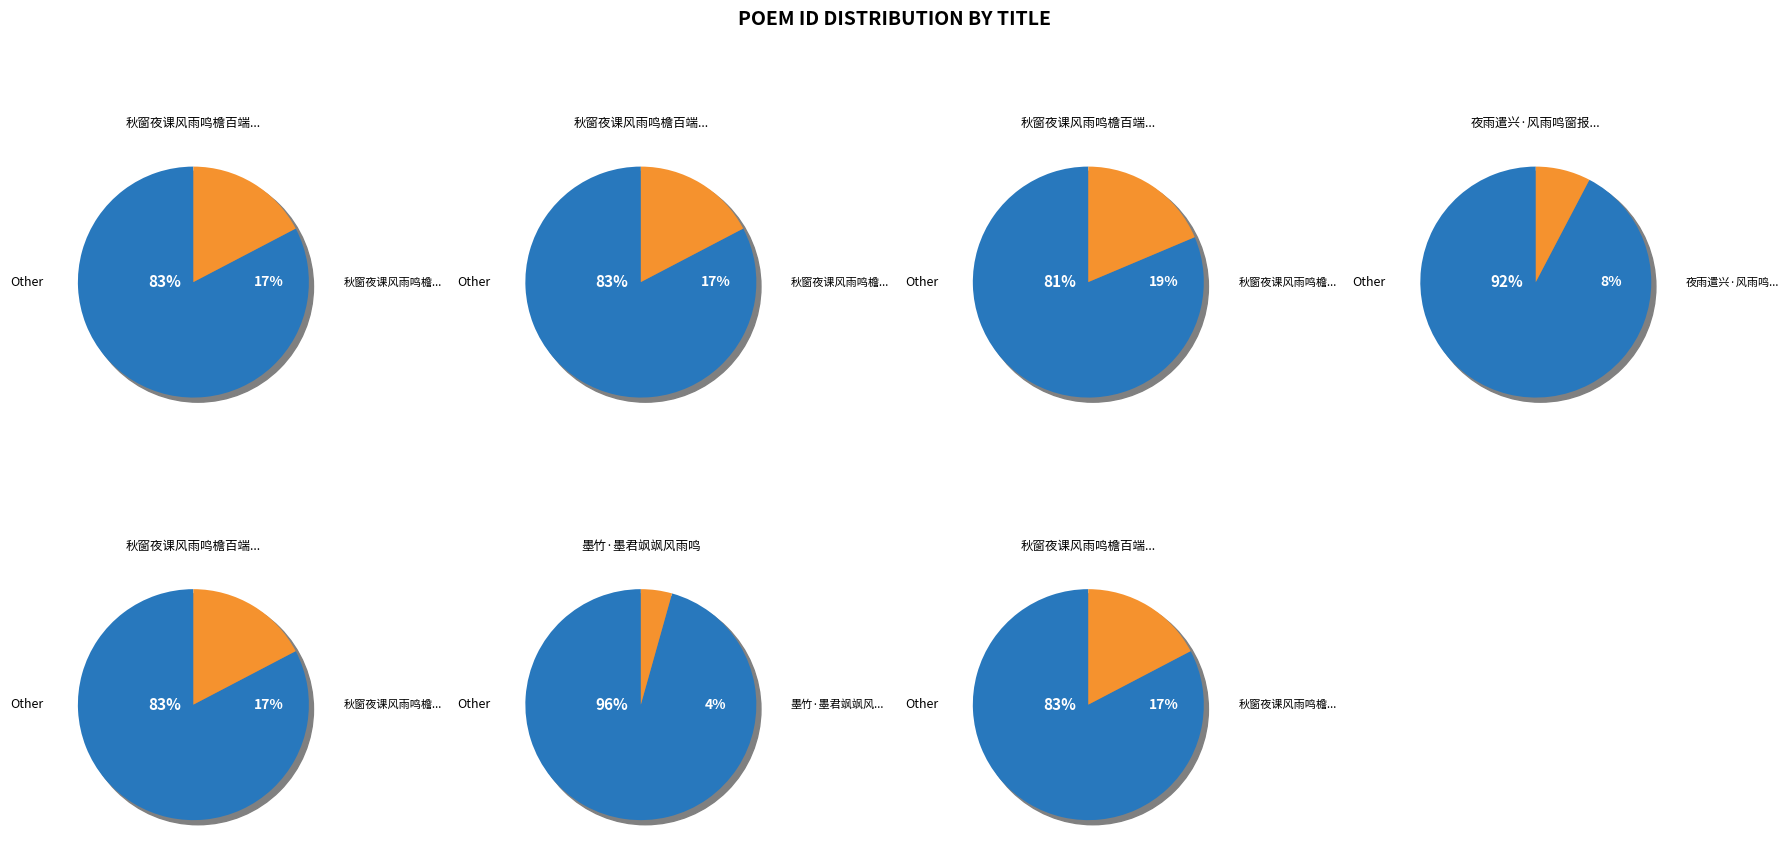

Approximately how many times larger is the value at 秋窗夜课风雨鸣檐百端交集凄然成咏 compared to 秋窗夜课风雨鸣檐百端交集凄然成咏 其四?

1.1